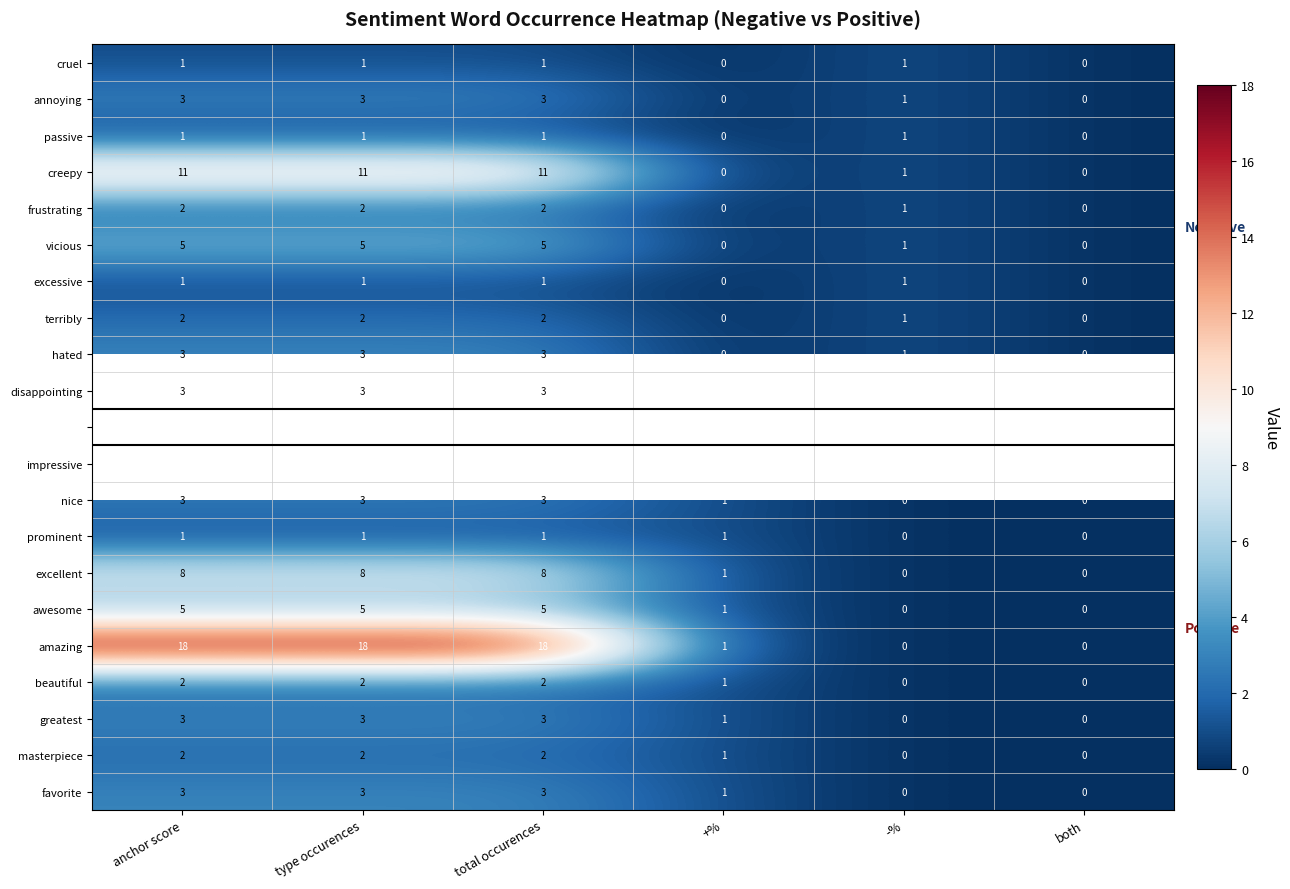

Count the greatest values in the range 0 to 3.

6